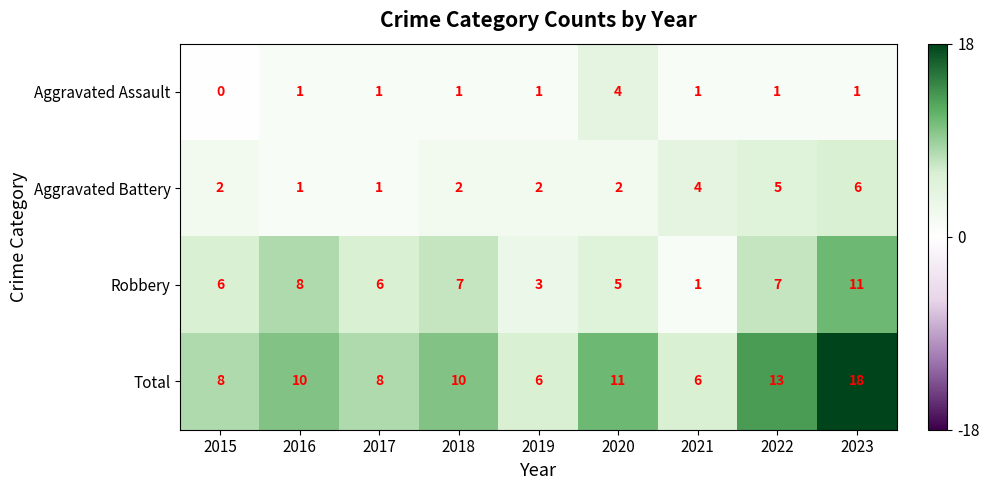

What is the spread (max minus min) of values at 2019?

5